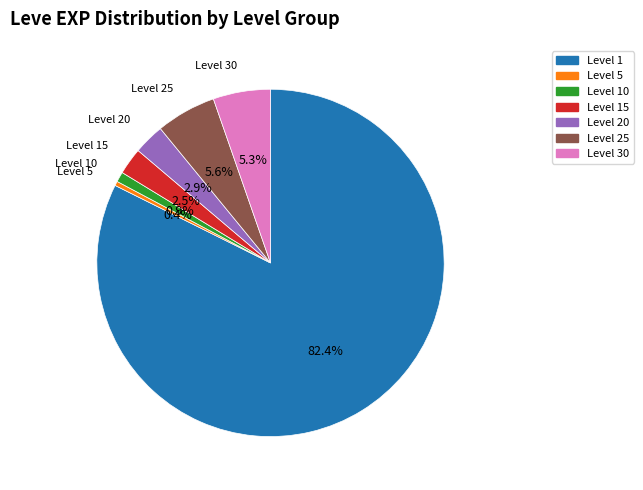

Is there any slice that represents more than half of the pie?

Yes